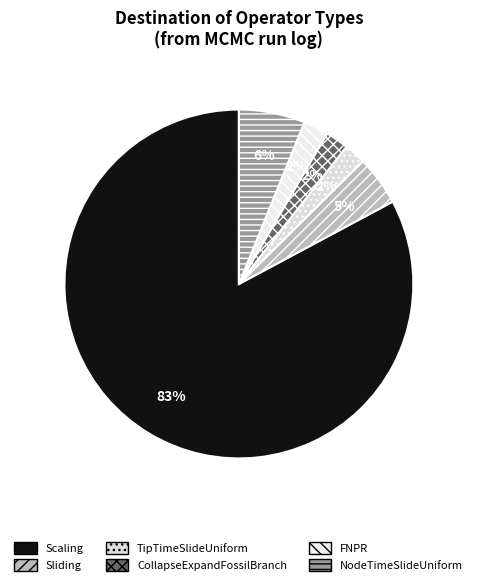

What is the smallest slice in the pie chart?

TipTimeSlideUniform